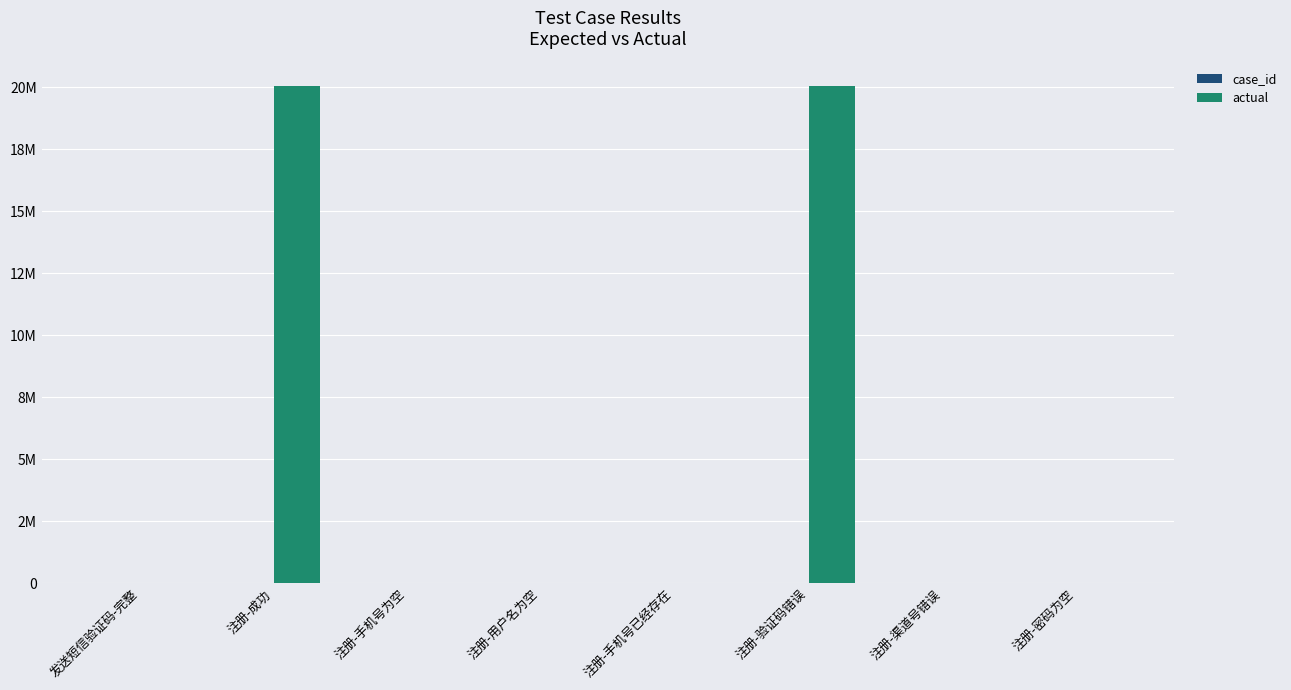

Is it true that actual equals -7598042 at 发送短信验证码-完整?

False